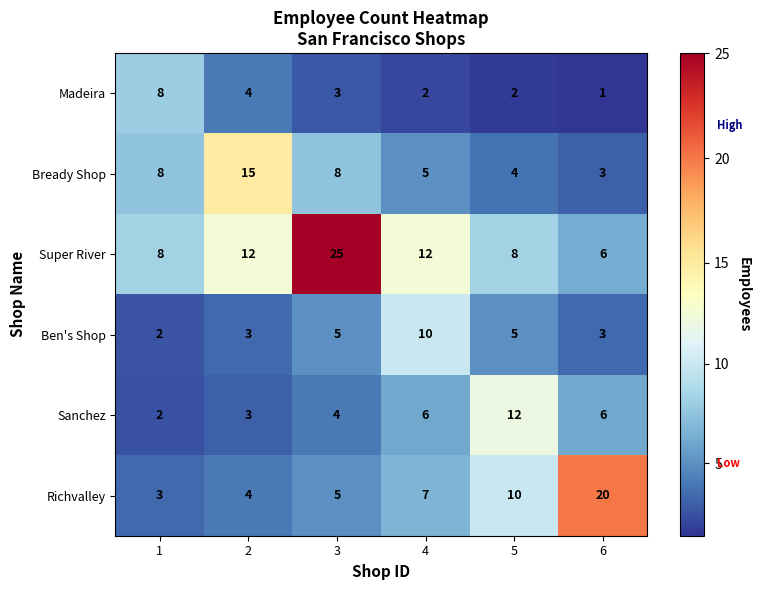

Is it true that Ben's Shop equals 1 at 6?

False